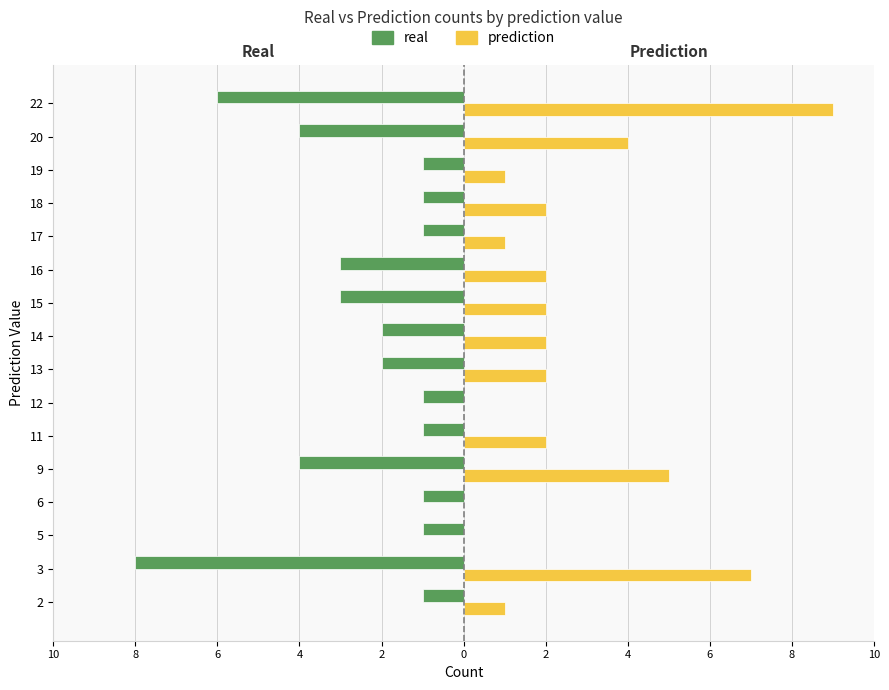

What are all the series names shown in the legend?

real, prediction